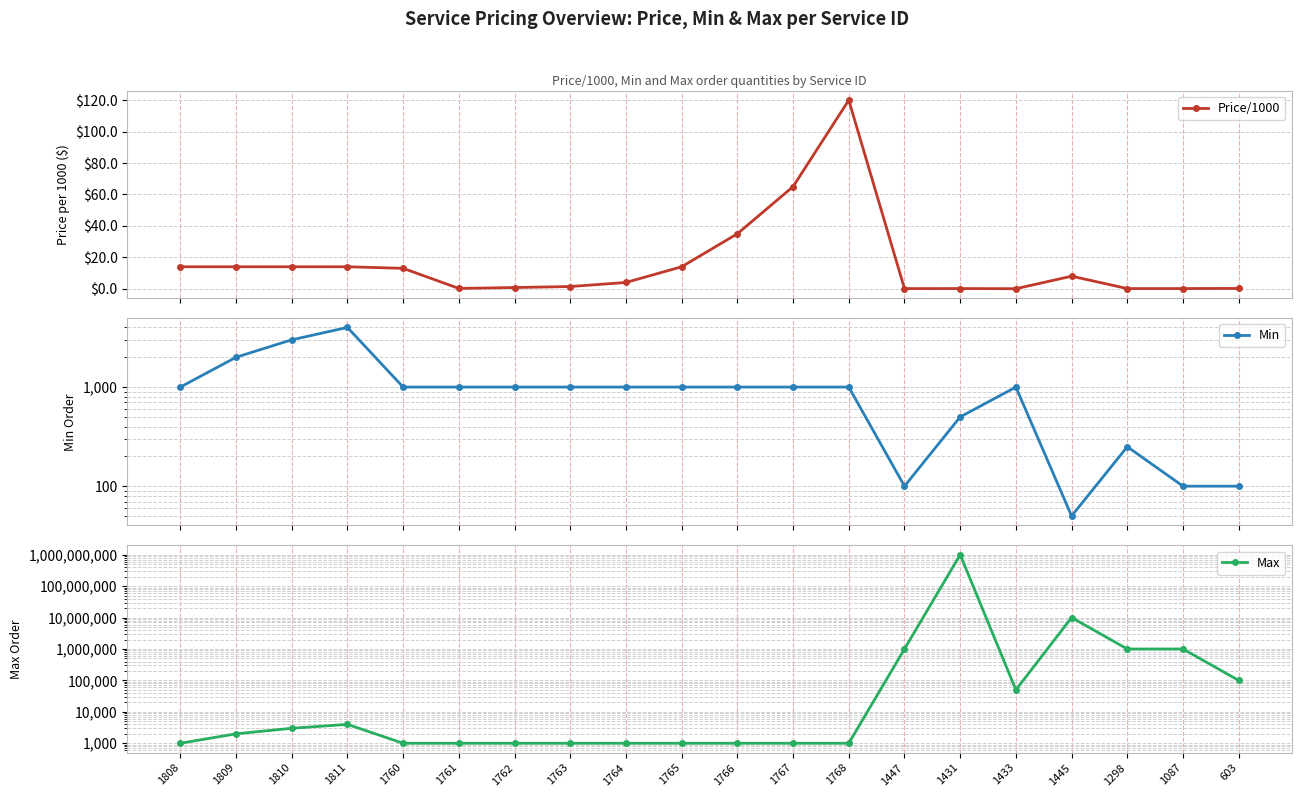

What are all the series names shown in the legend?

Price/1000, Min, Max